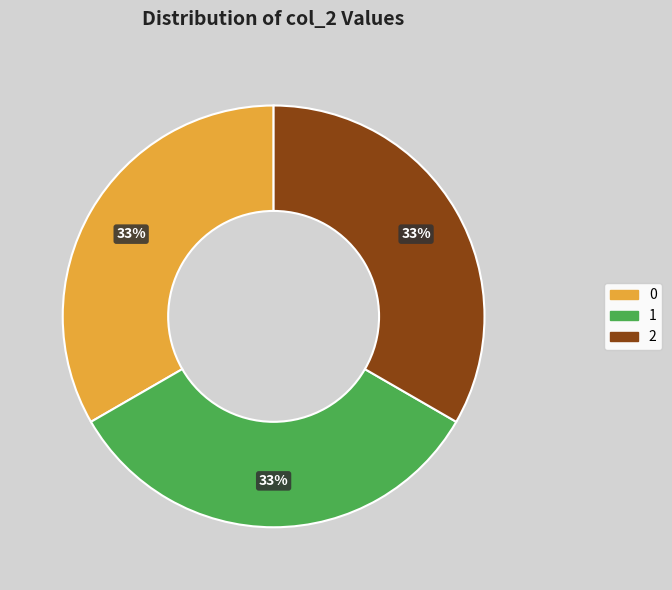

Count the number of slices in the pie.

3